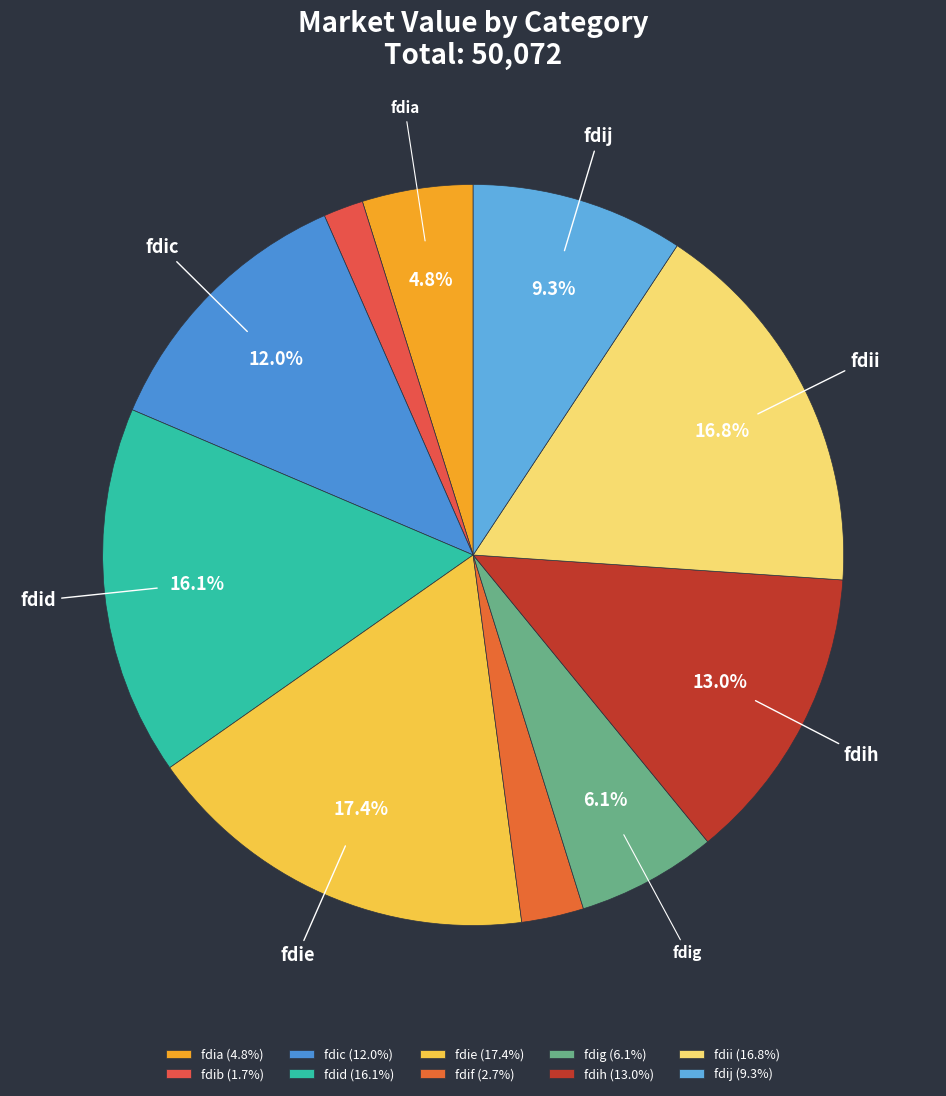

What is the change in value from fdid to fdig?

-5027